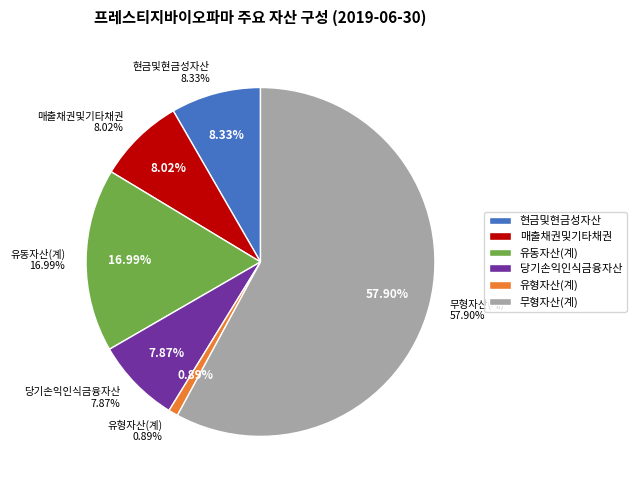

Which category has the biggest portion of the pie?

무형자산(계)